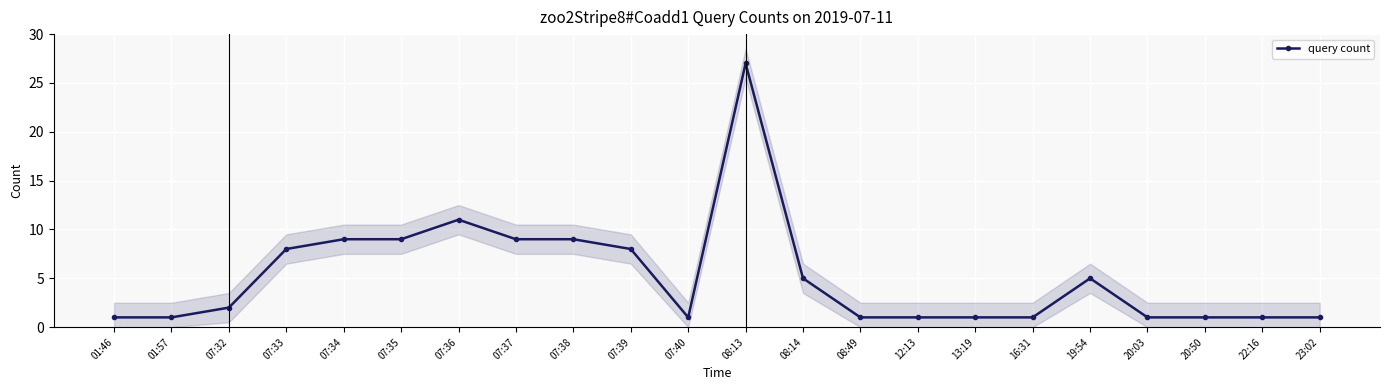

True or false: the data shows 39 at 08:13.

False